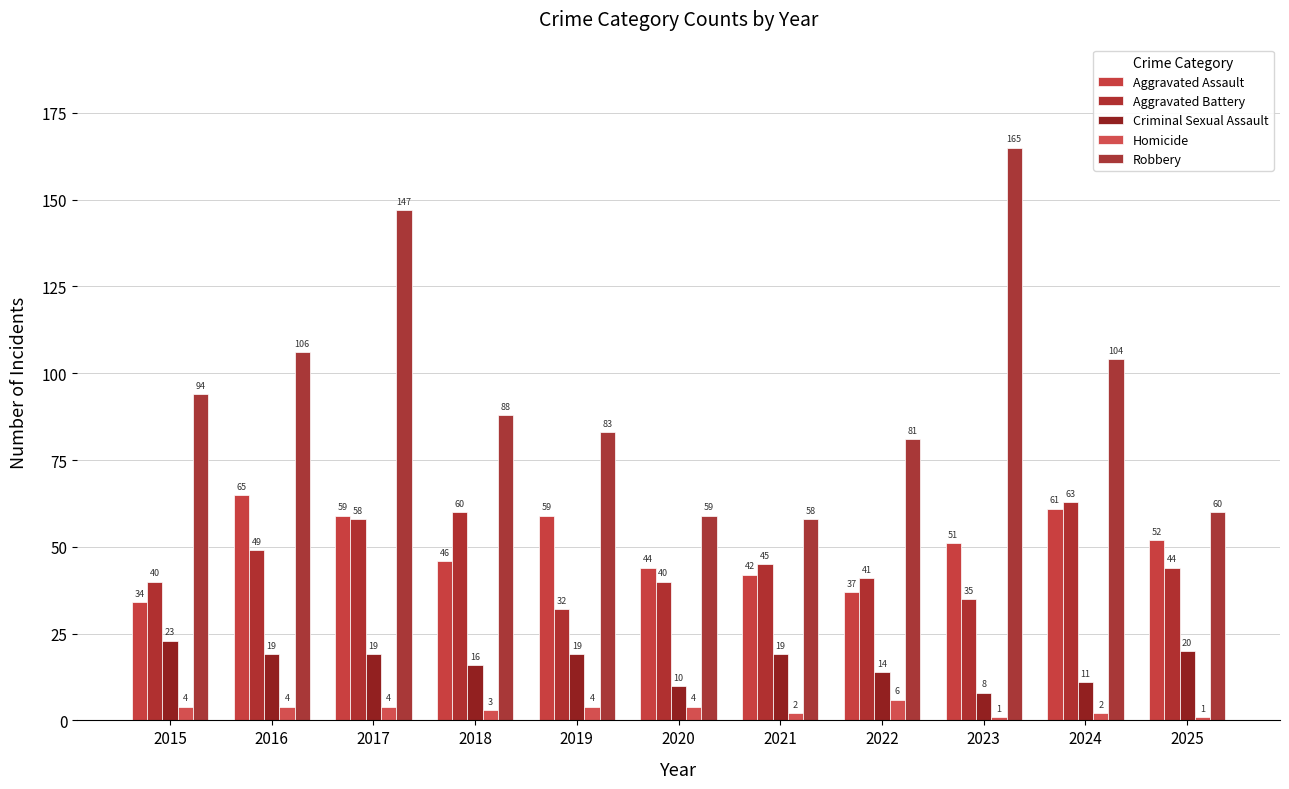

How many data points in Robbery are less than 88?

5